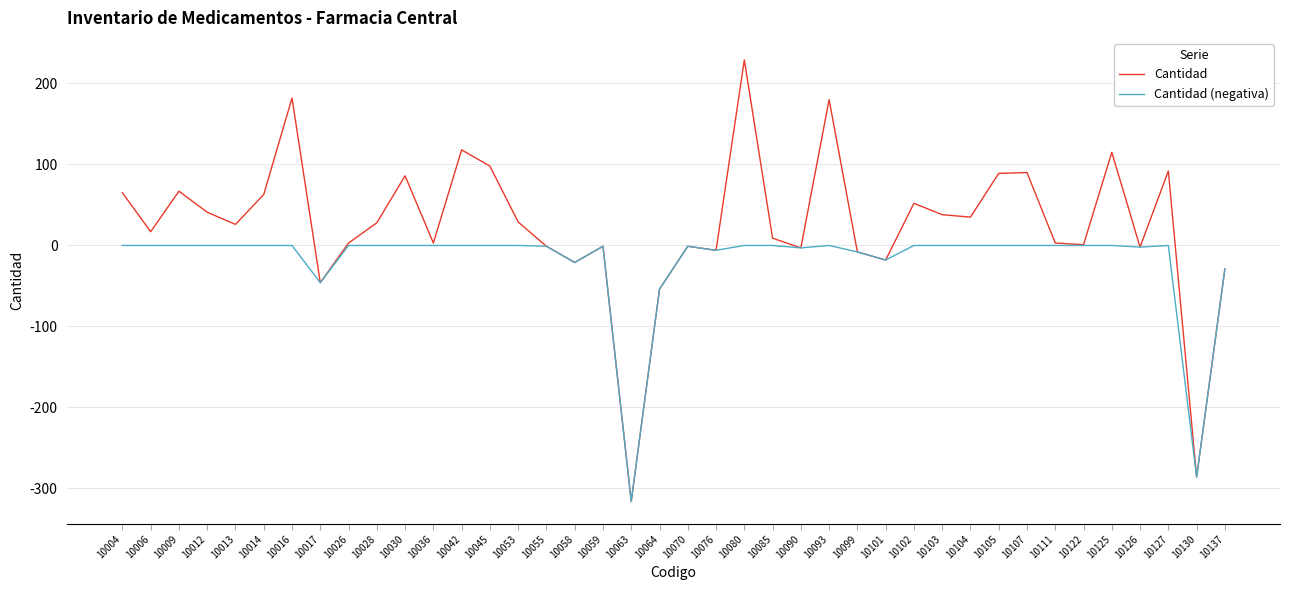

The value of Cantidad (negativa) at 10013 is 0. True or false?

True